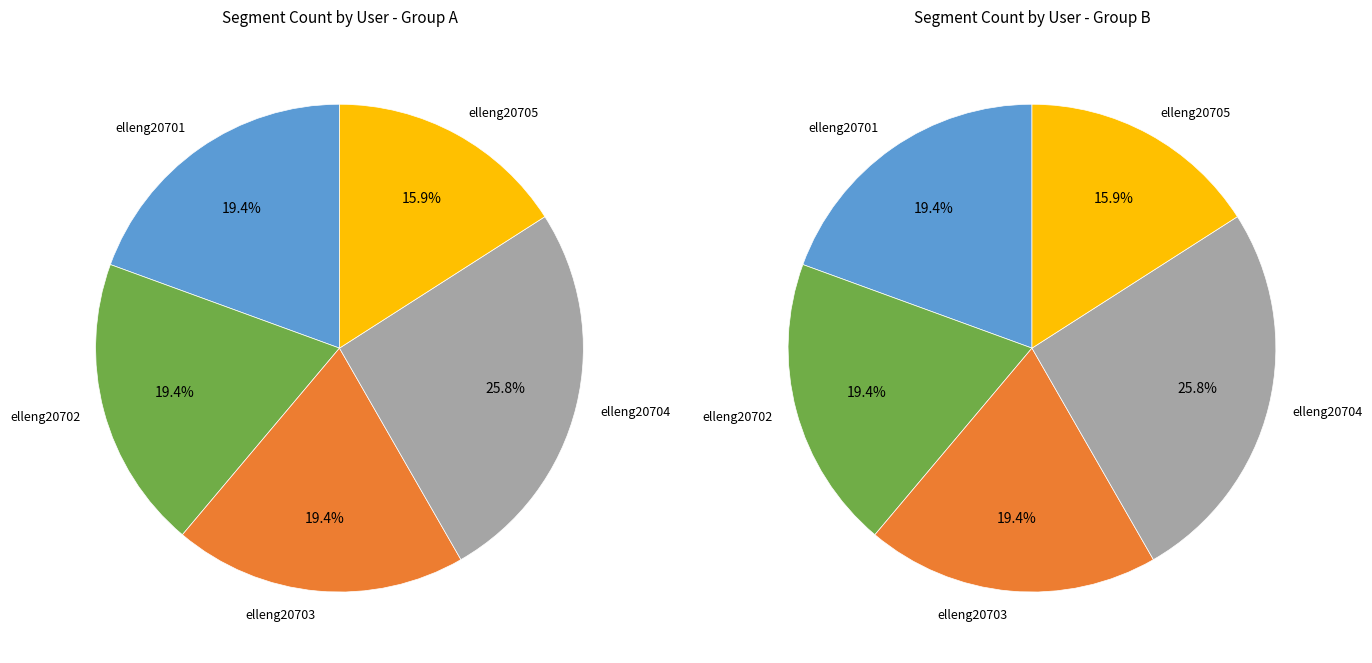

What is the ratio of the value at elleng20701 to the value at elleng20705?

1.2